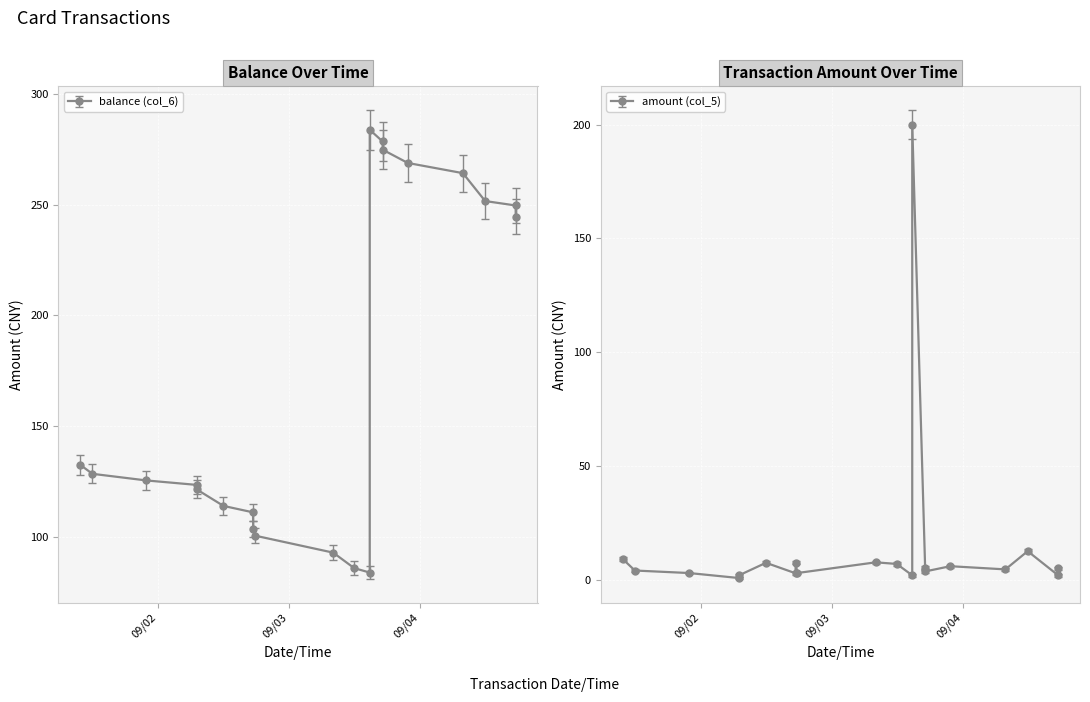

What is the approximate value of balance (col_6) at 2014/09/03 14:44?

283.8